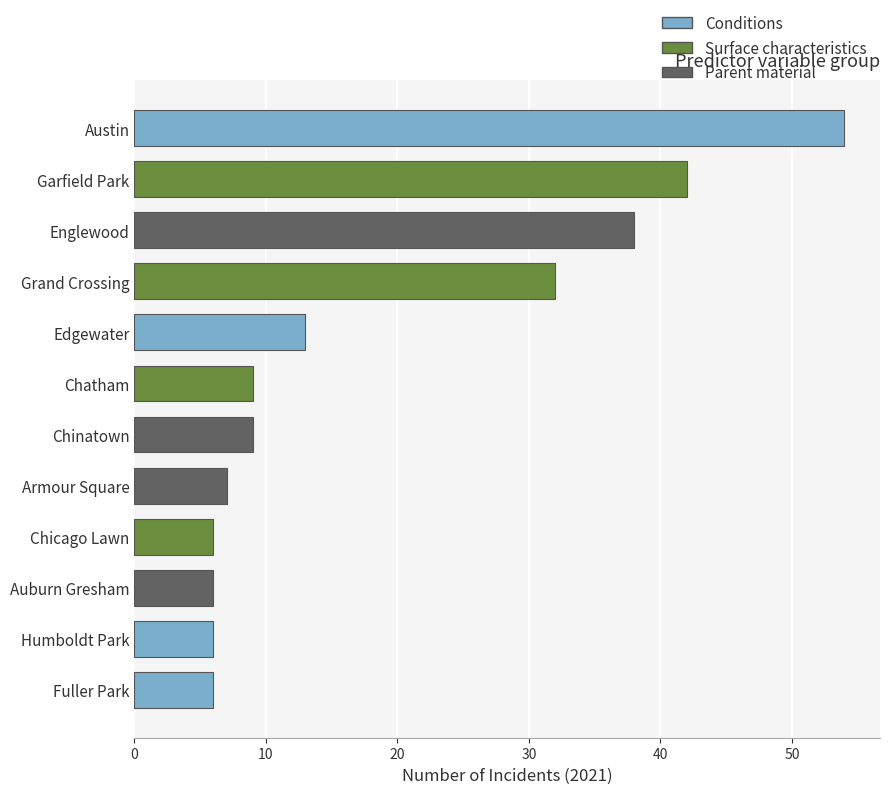

Where is the data nearest to the value 30?

Grand Crossing